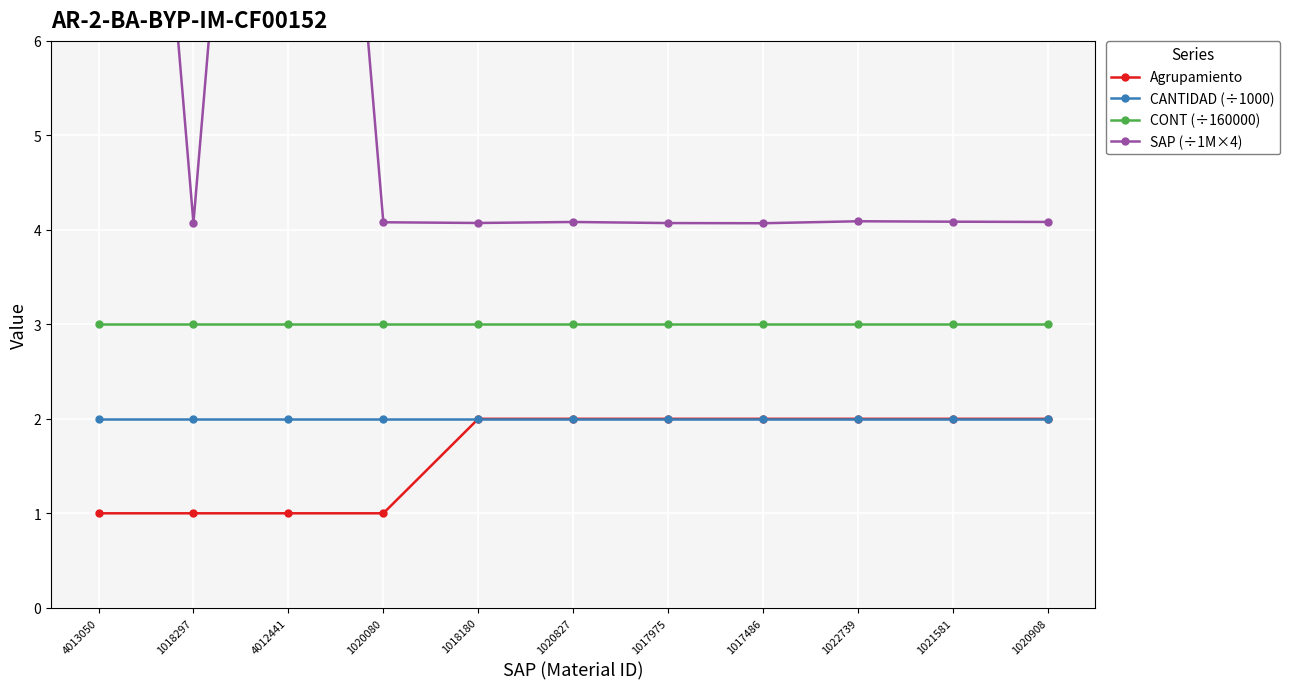

What is the difference between the highest and lowest values at 1020080?

3.1